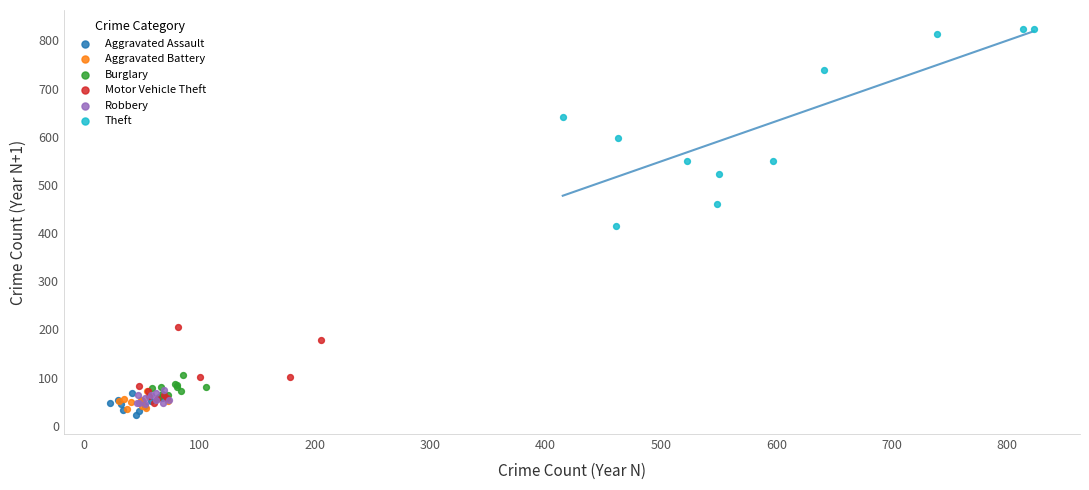

Which series has the widest spread of Y values?

Theft